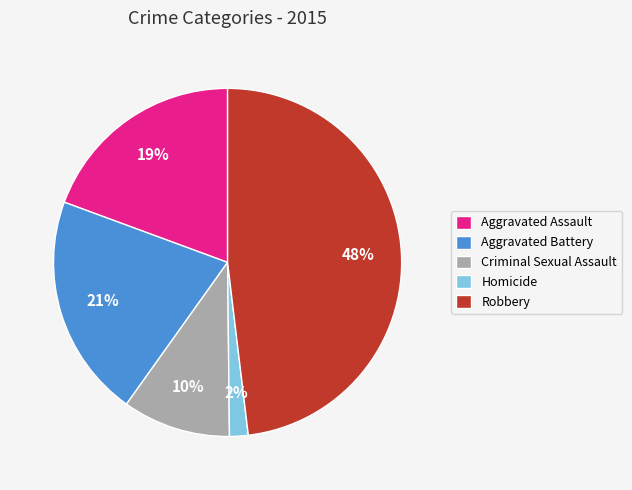

The Criminal Sexual Assault slice represents 5% of the pie. True or false?

False